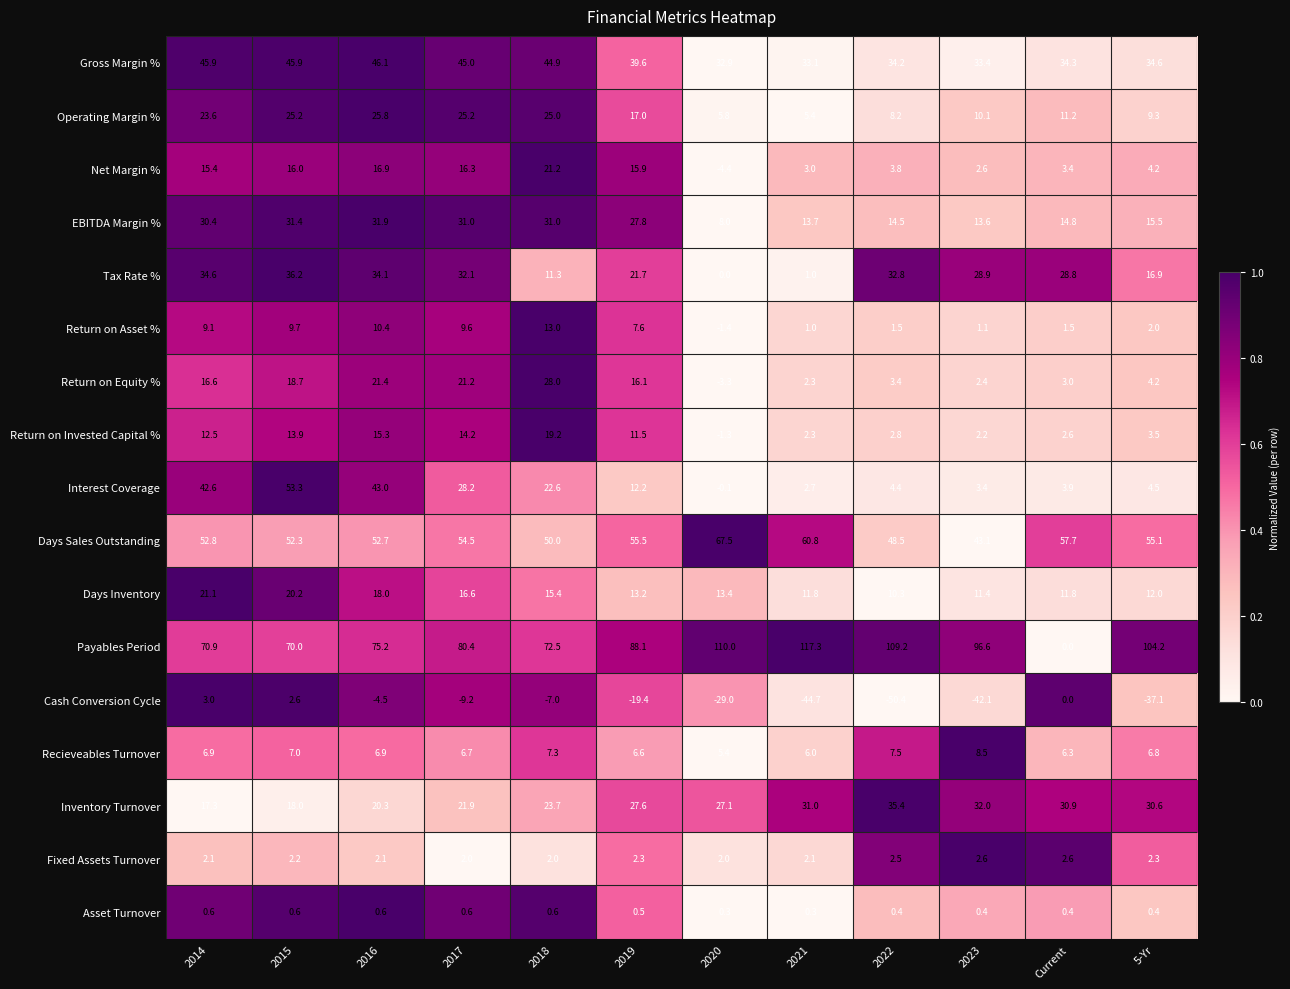

At 2017, list the series in order from smallest to largest.

Cash Conversion Cycle, Asset Turnover, Fixed Assets Turnover, Recieveables Turnover, Return on Asset %, Return on Invested Capital %, Net Margin %, Days Inventory, Return on Equity %, Inventory Turnover, Operating Margin %, Interest Coverage, EBITDA Margin %, Tax Rate %, Gross Margin %, Days Sales Outstanding, Payables Period